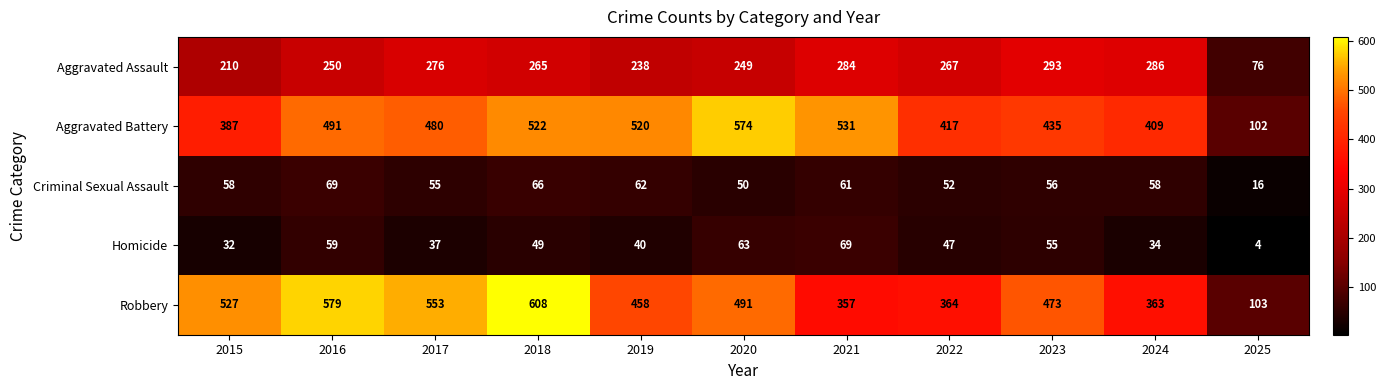

At which label is Homicide closest to 36?

2017